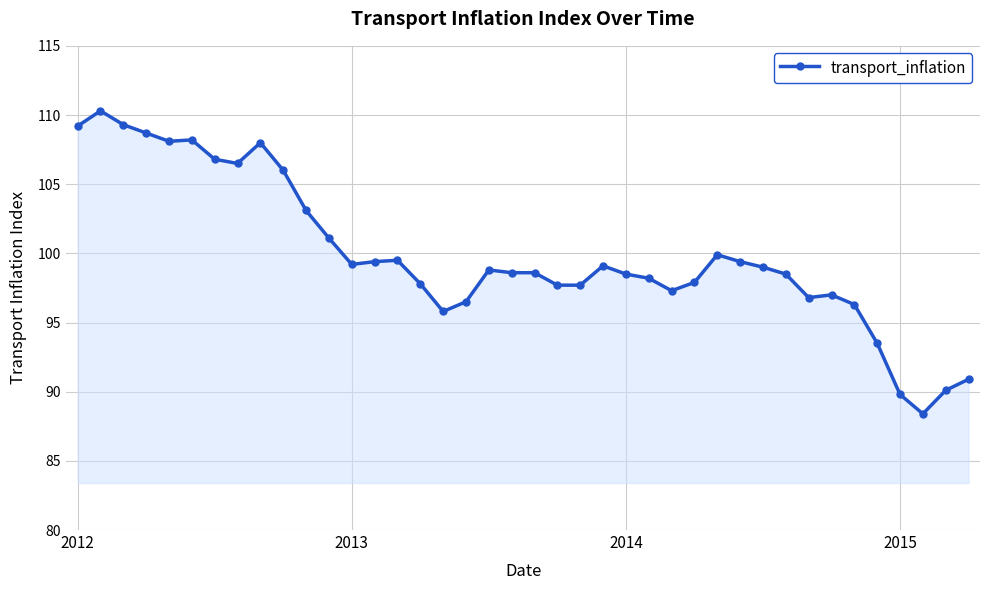

True or false: the data has more than 1 interior local peaks.

True